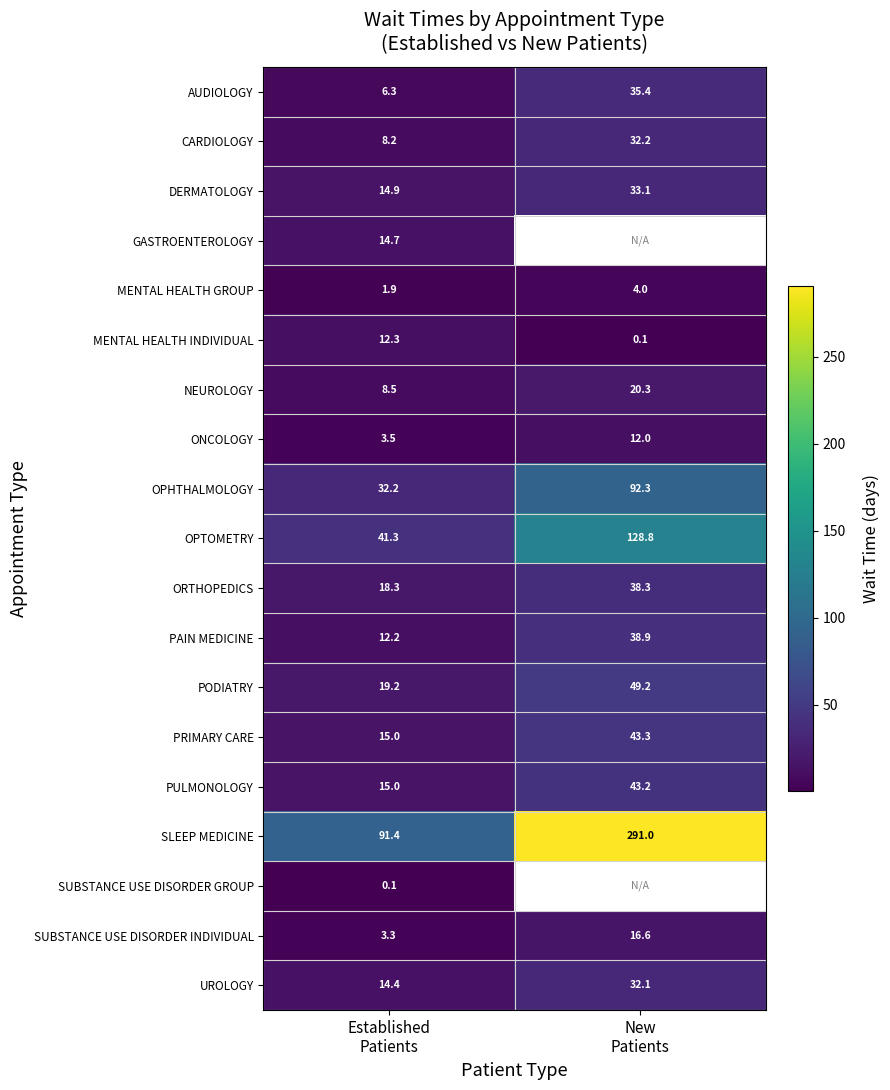

What is the difference between the maximum and minimum values in the NEUROLOGY series?

11.8